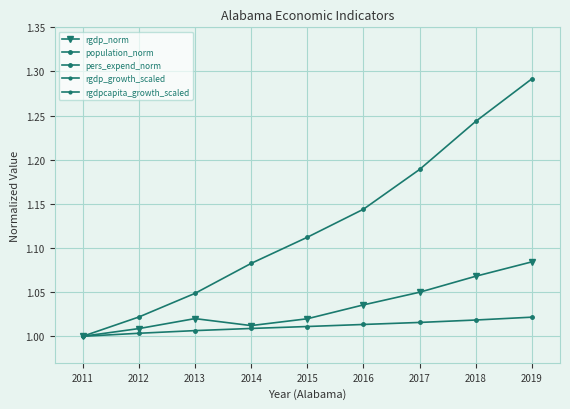

How many distinct data groups are displayed?

5